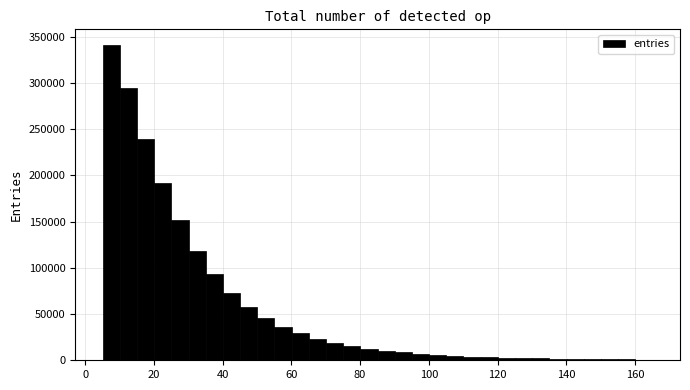

Around what value on the x-axis is the tallest bar? Give the approximate position of its centre, as read against the axis.

8